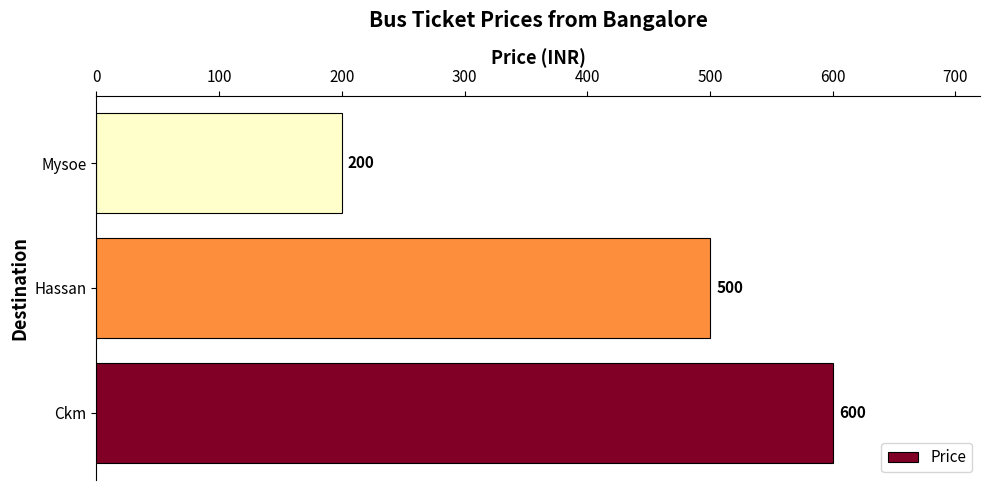

Does the chart contain any negative values?

No